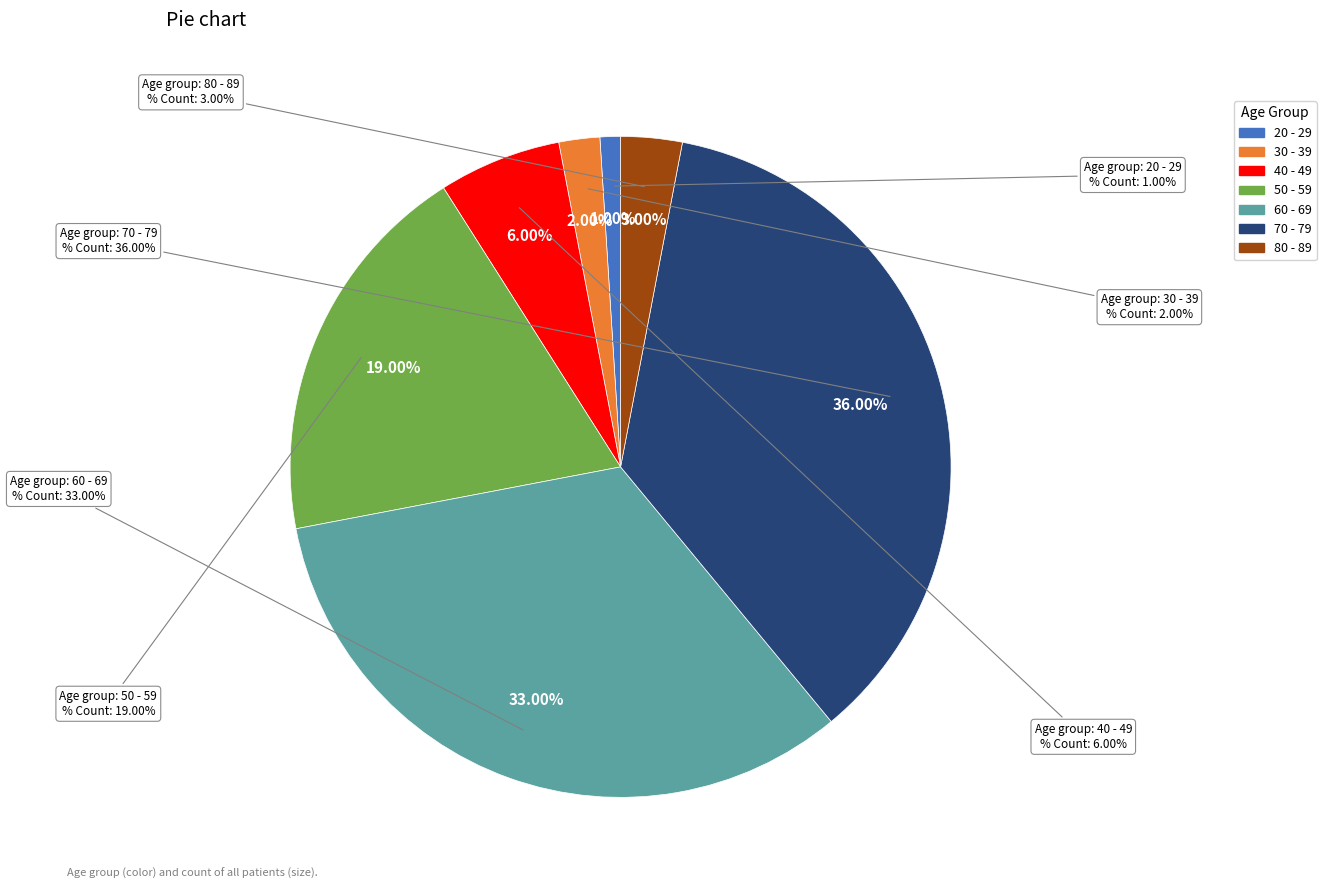

How many segments does this pie chart have?

7